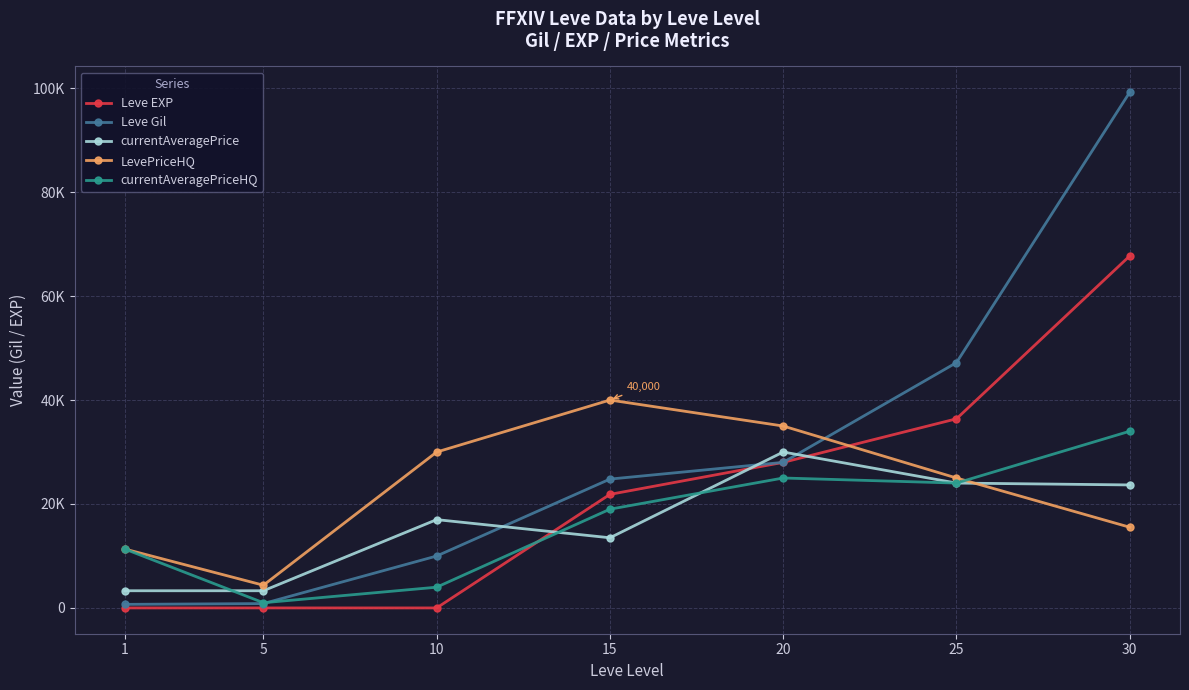

List the labels in order of Leve EXP value, smallest first.

1, 5, 10, 15, 20, 25, 30